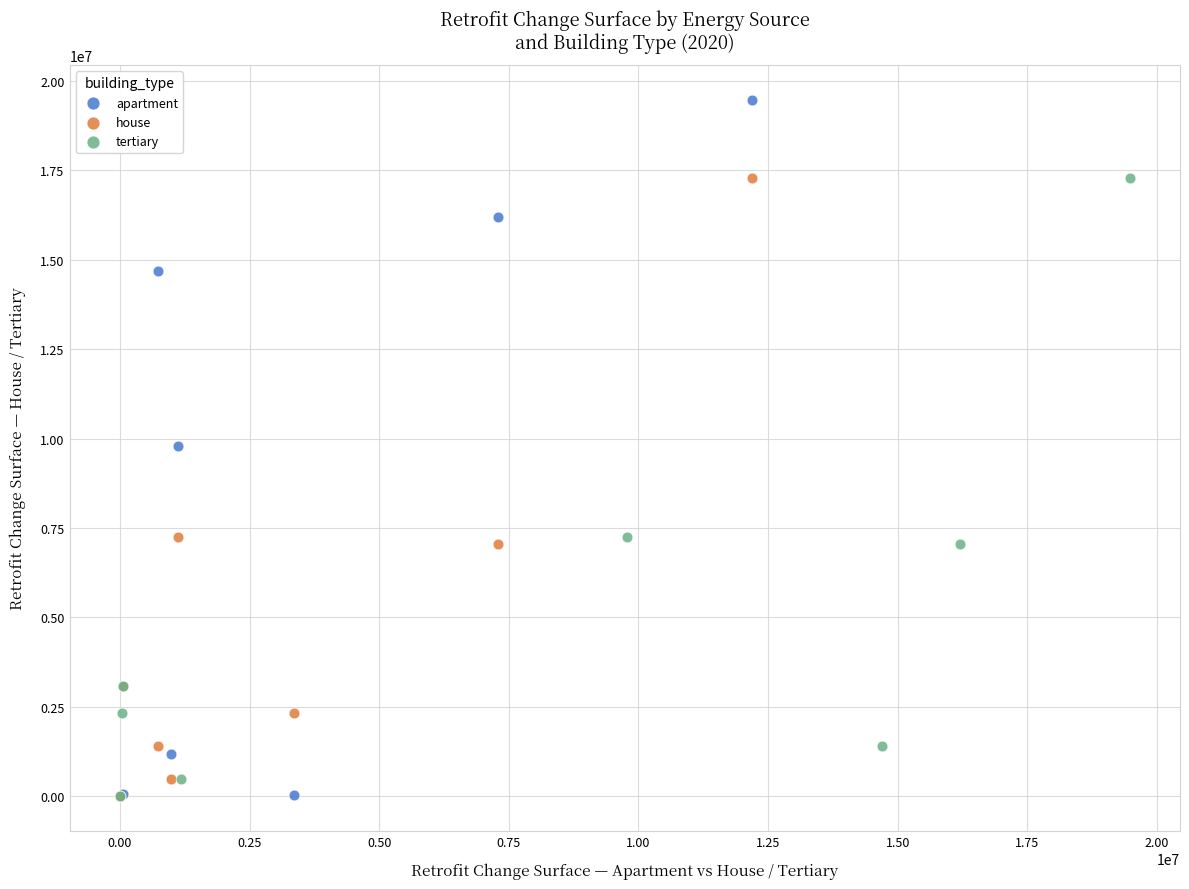

Which series has the largest Y range (max minus min)?

apartment